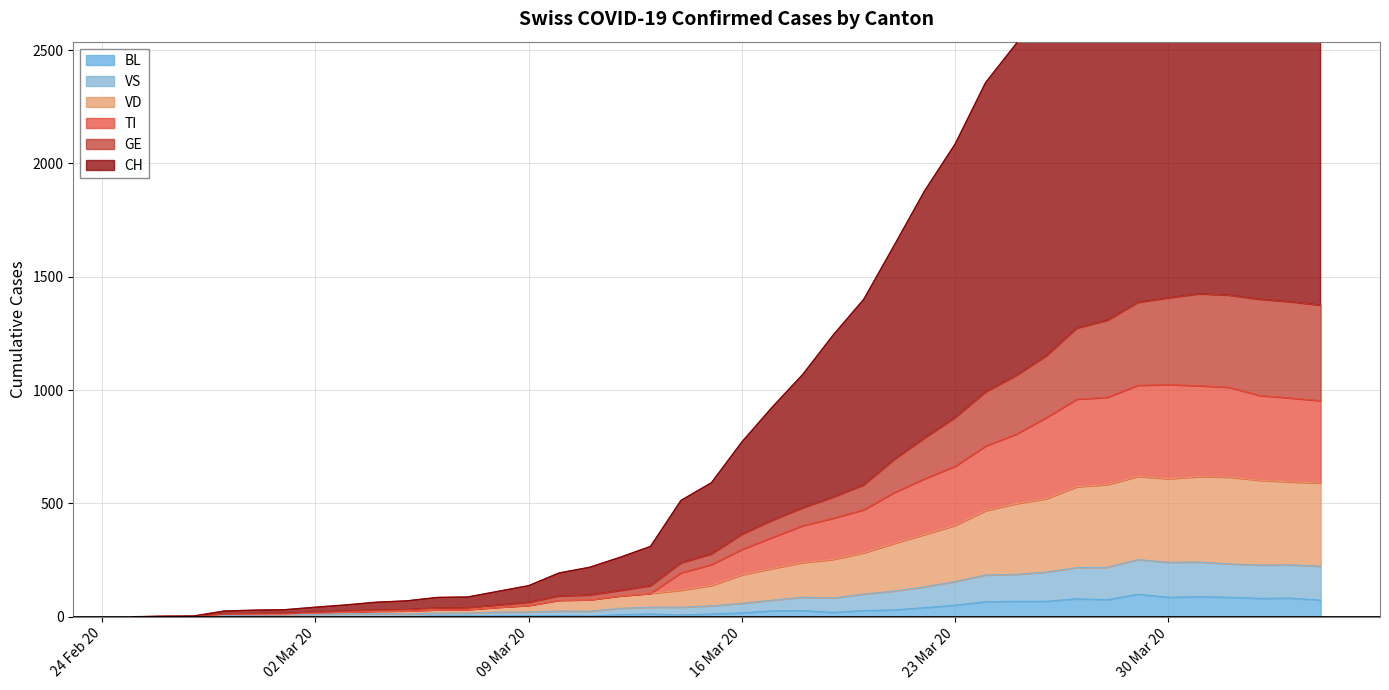

How many values in the VD series exceed 185?

19